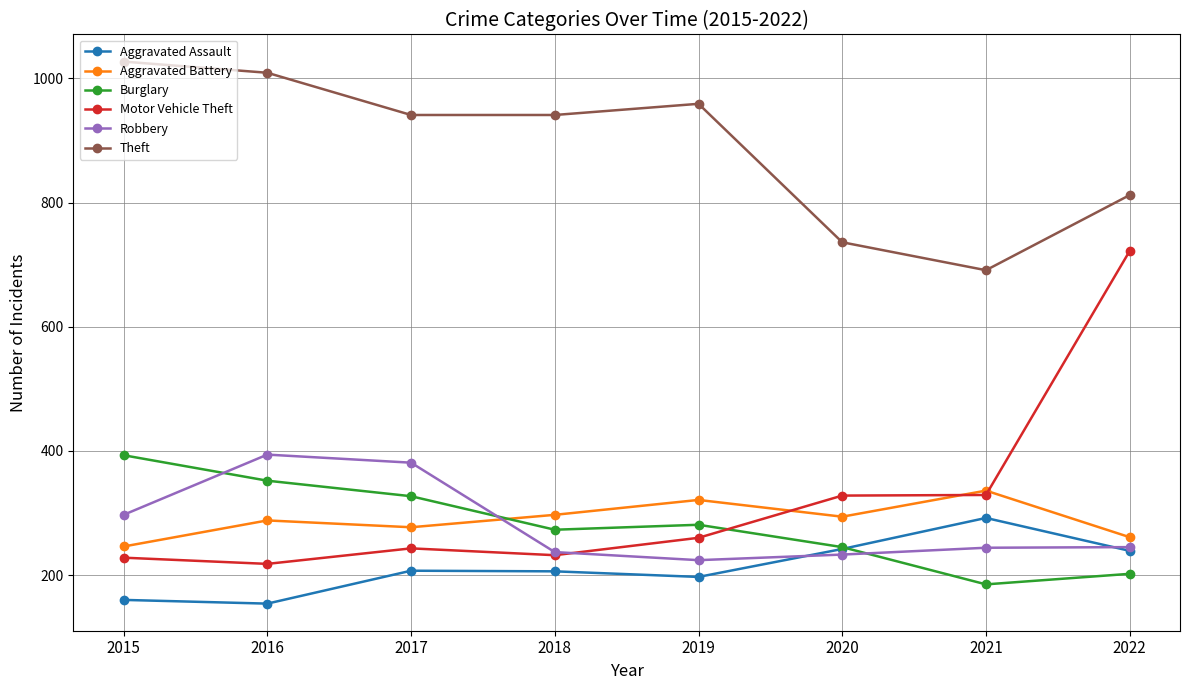

Where is the first local maximum for Motor Vehicle Theft?

2017